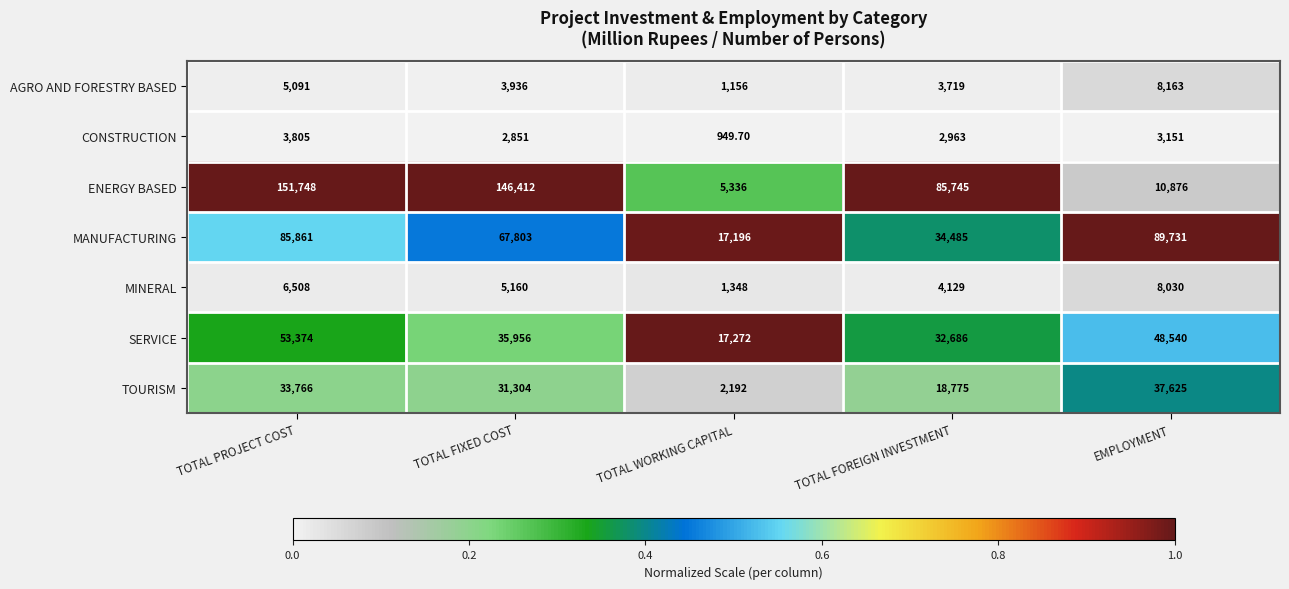

Which series changed the most between TOTAL FIXED COST and TOTAL FOREIGN INVESTMENT?

ENERGY BASED